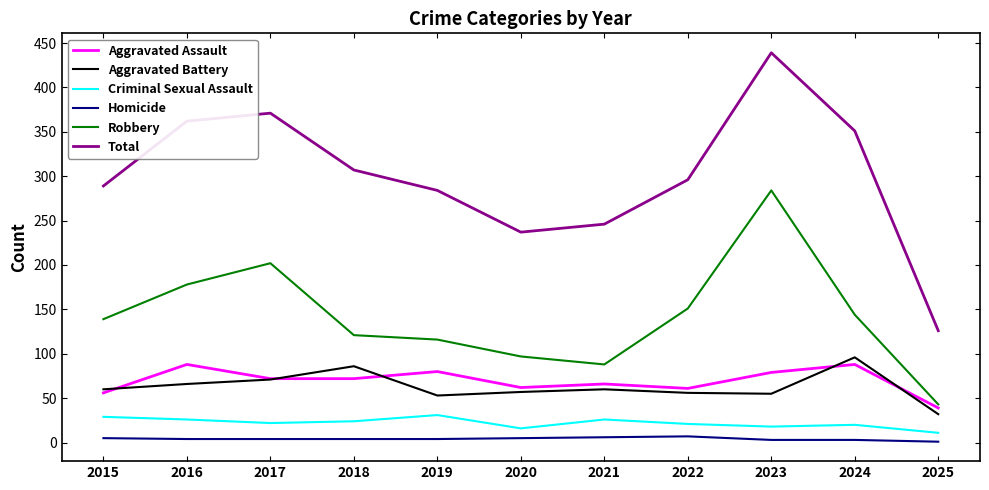

Which series has the largest range (max minus min)?

Total